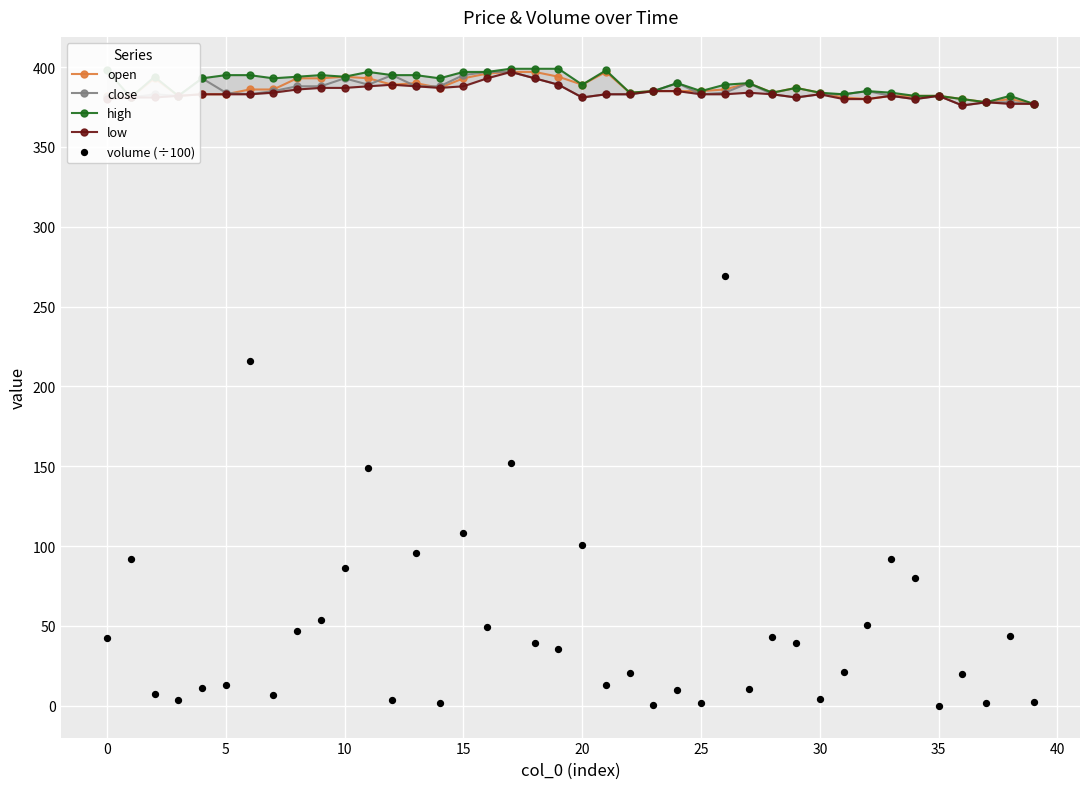

True or false: open has more than 1 interior local peaks.

True